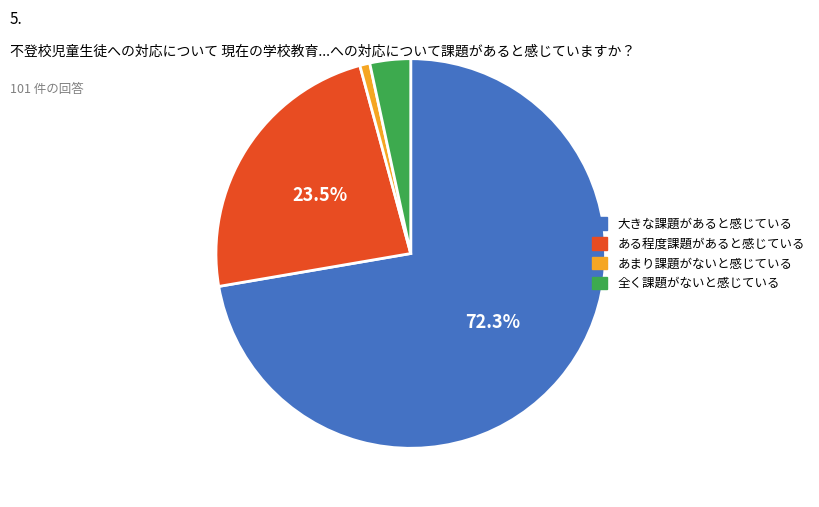

What is the smallest slice in the pie chart?

あまり課題がないと感じている